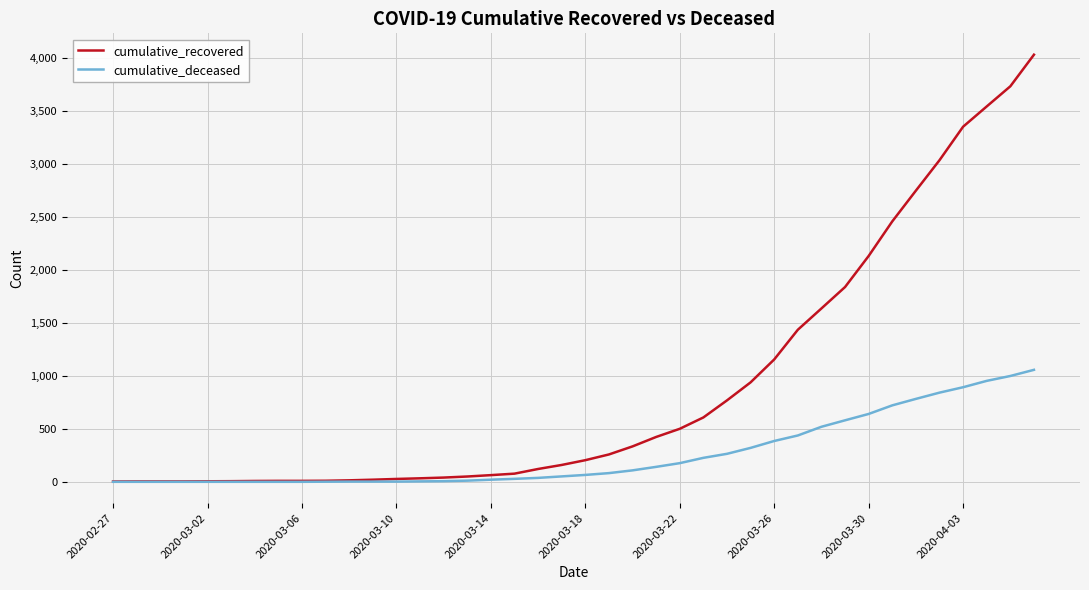

Which series has the largest range (max minus min)?

cumulative_recovered